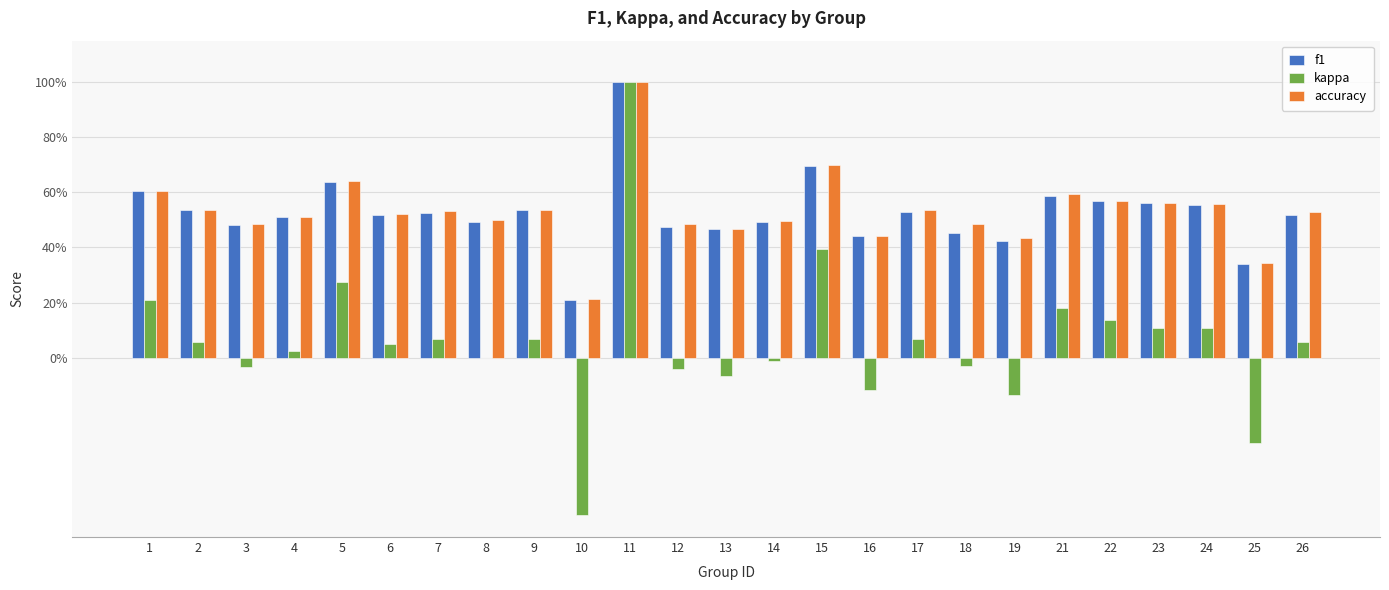

Are the bars grouped side by side (vs. stacked)?

Yes